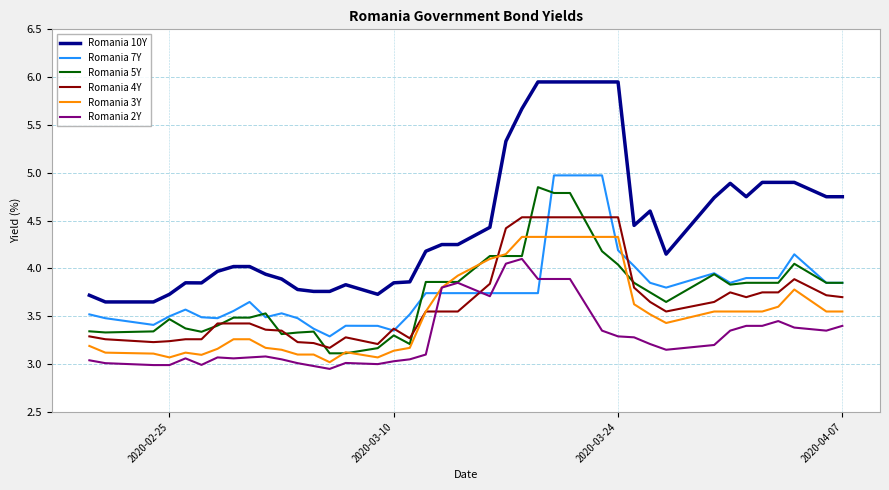

True or false: Romania 7Y has more than 0 interior local peaks.

True